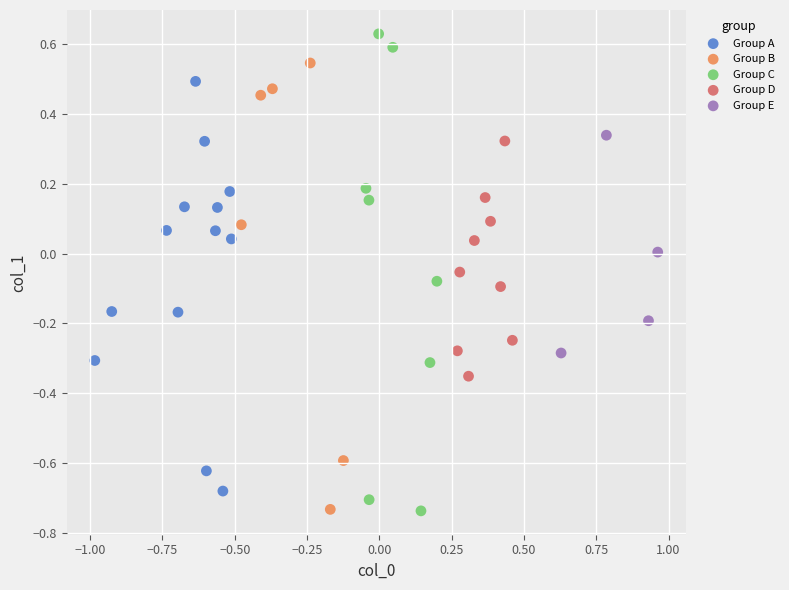

Which series has the widest spread of Y values?

Group C